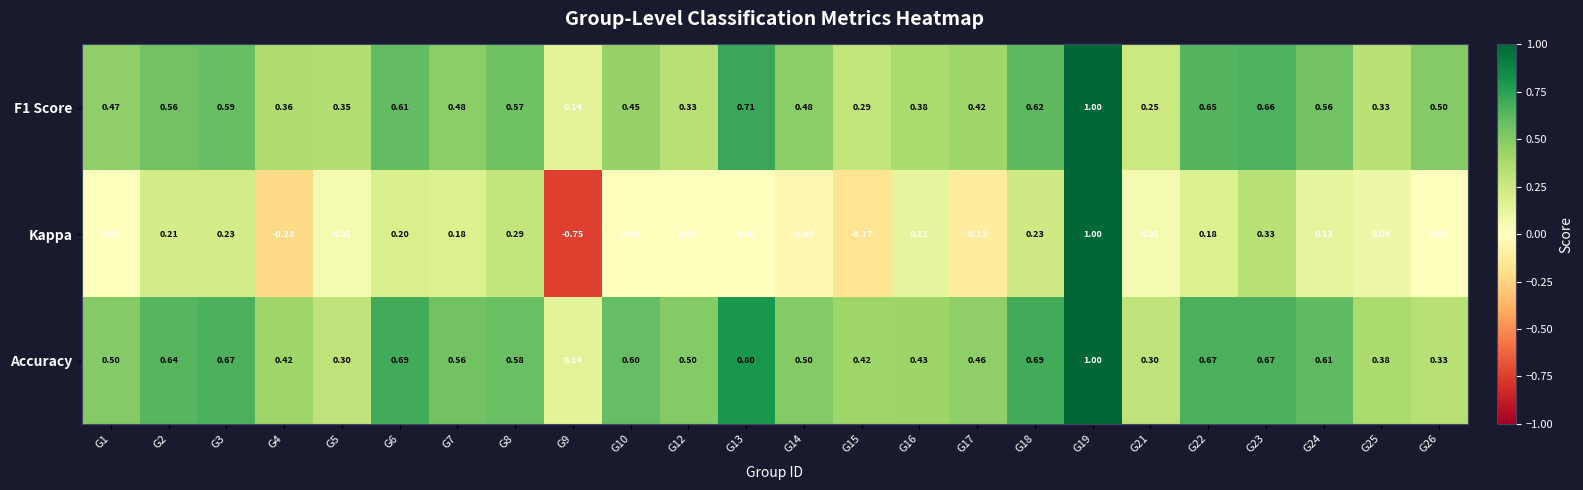

Which series has the largest total across all categories?

Accuracy